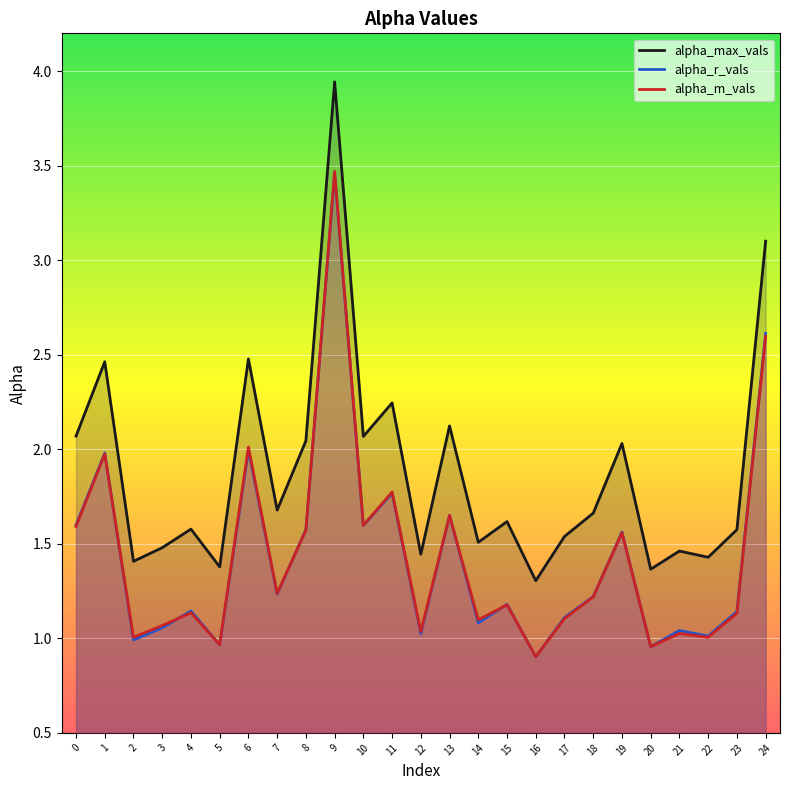

At which category is the sum across all series the highest?

9